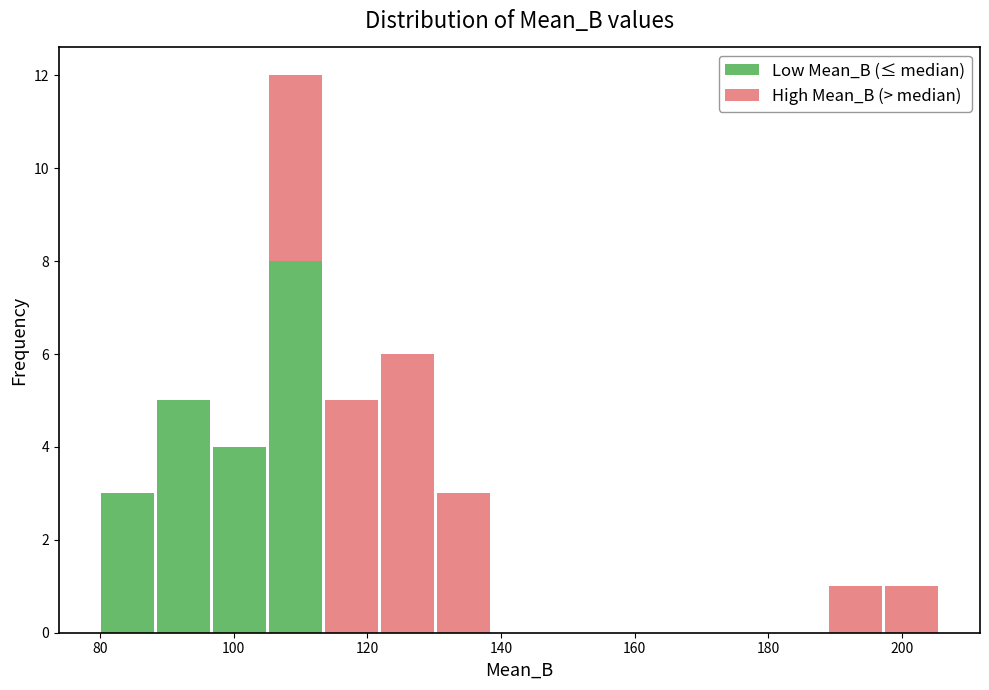

What is the total height of the stacked bar covering 96 to 106 on the x-axis? Neither the bar edges nor the heights are printed on the chart, so give them approximately, as read against the axes.

4